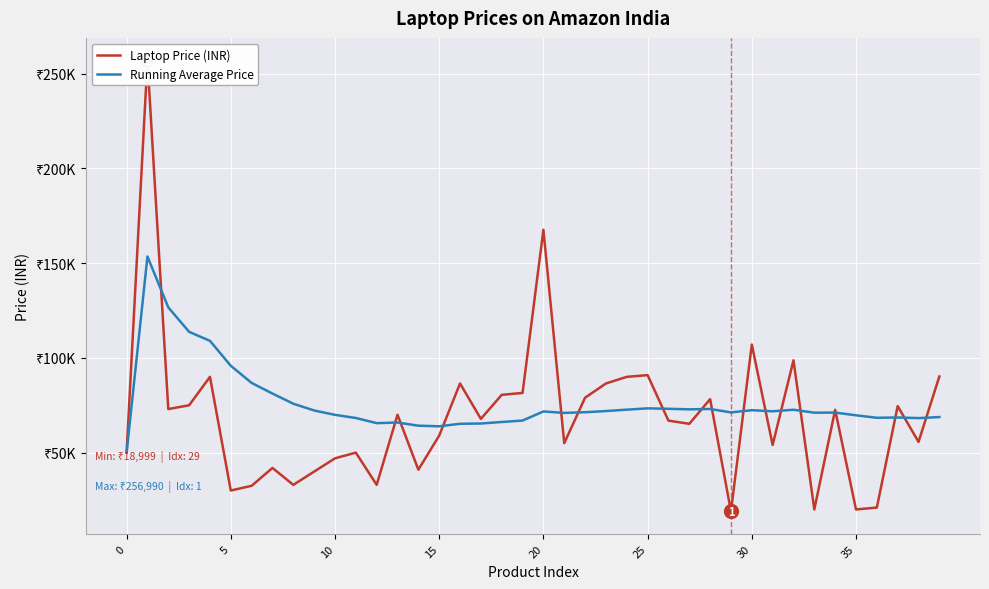

After their last crossing, which series has the higher values: Running Average Price or Laptop Price (INR)?

Laptop Price (INR)